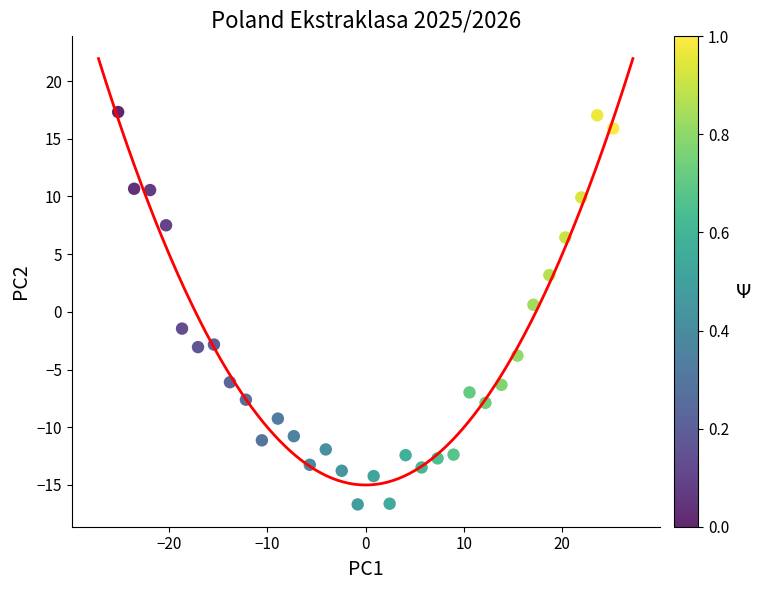

What is the range of X values (max minus min)?

50.4